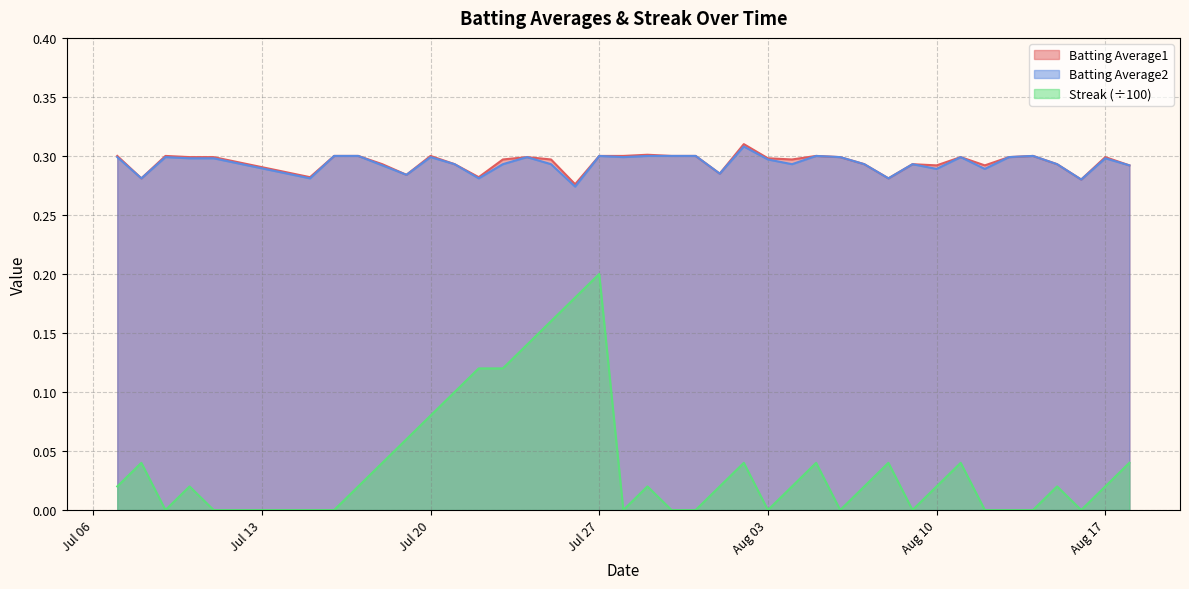

Is it true that Batting Average1 equals 0.2 at Aug 10?

False